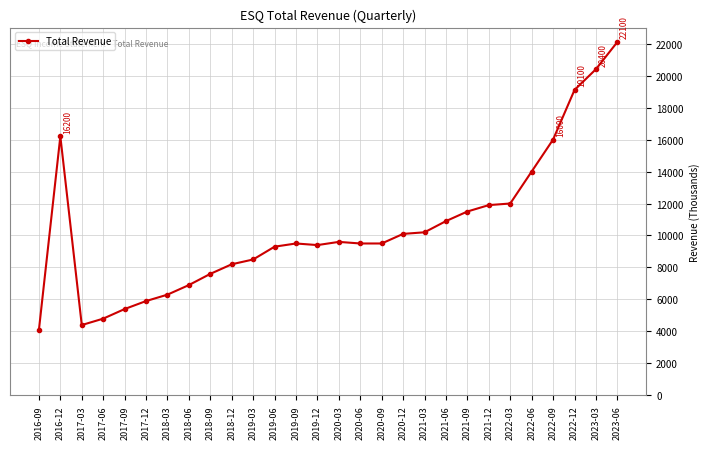

Which category has the highest value across all series?

2023-06